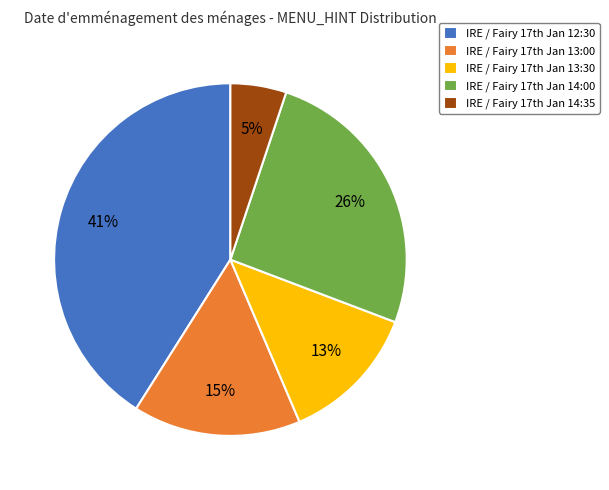

How many slices are in this pie chart?

5